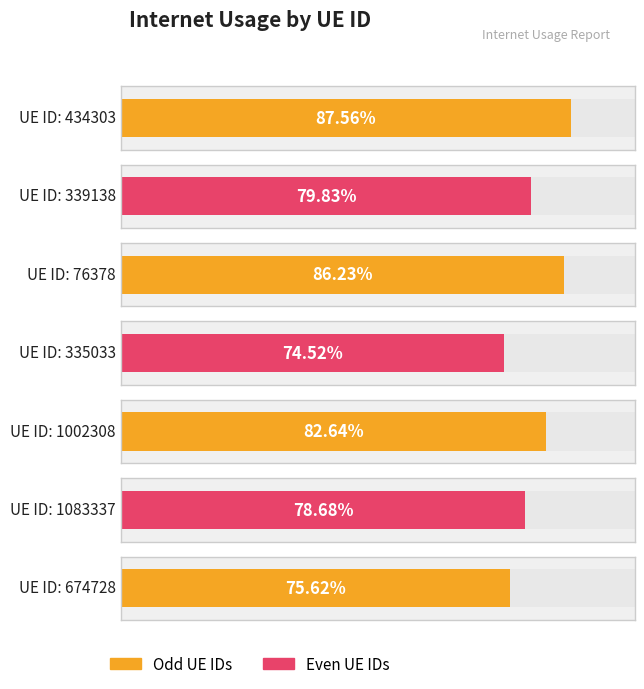

Reading left to right, transcribe all the data shown in this chart.

0.9	0.8	0.9	0.7	0.8	0.8	0.8